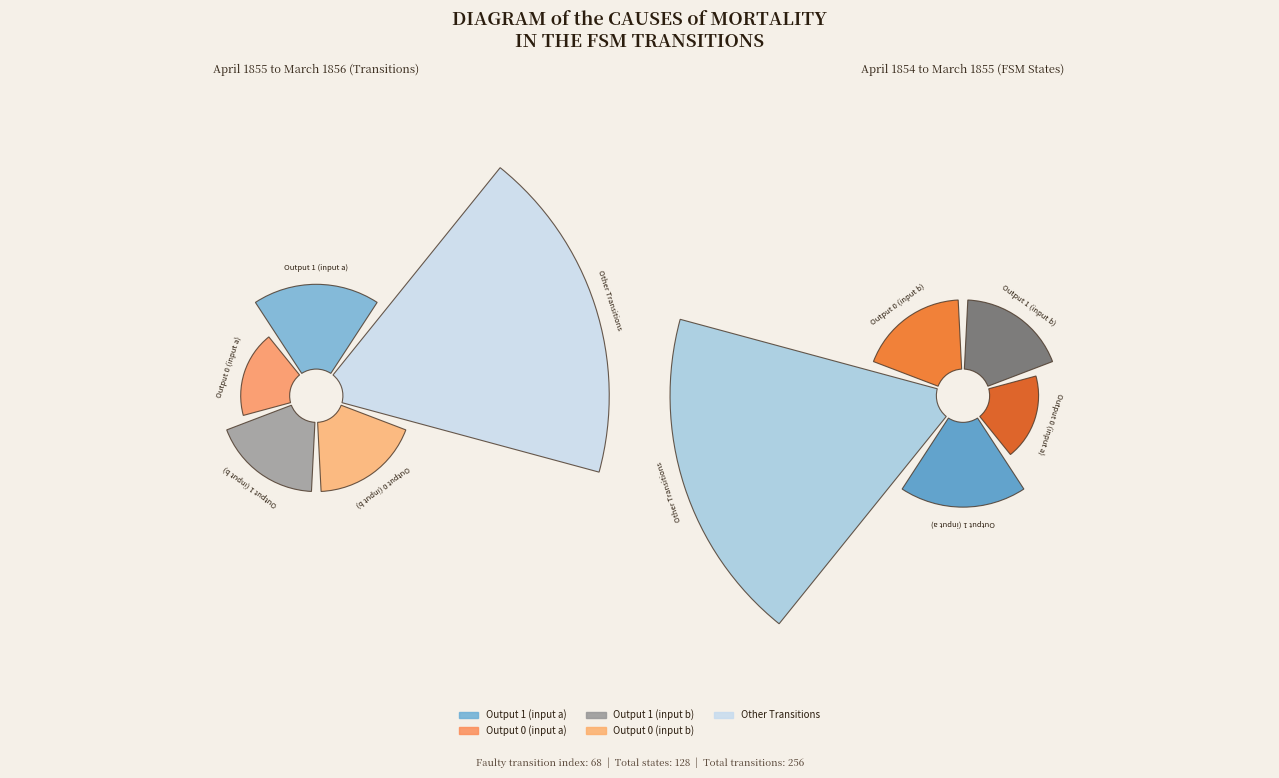

The State 8 slice represents 1% of the pie. True or false?

False